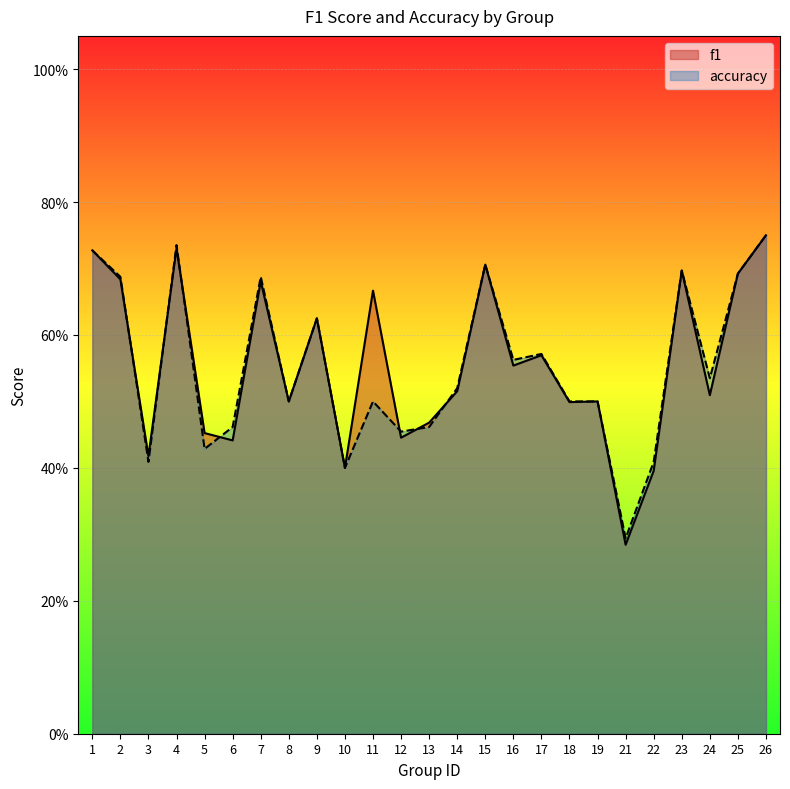

What is the difference between the second highest and minimum values in the f1 series?

0.4